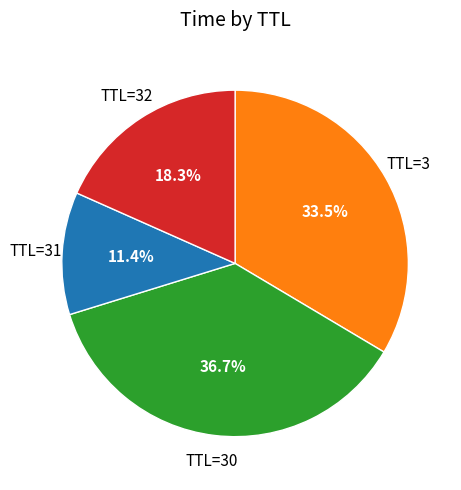

Does any single category account for the majority?

No